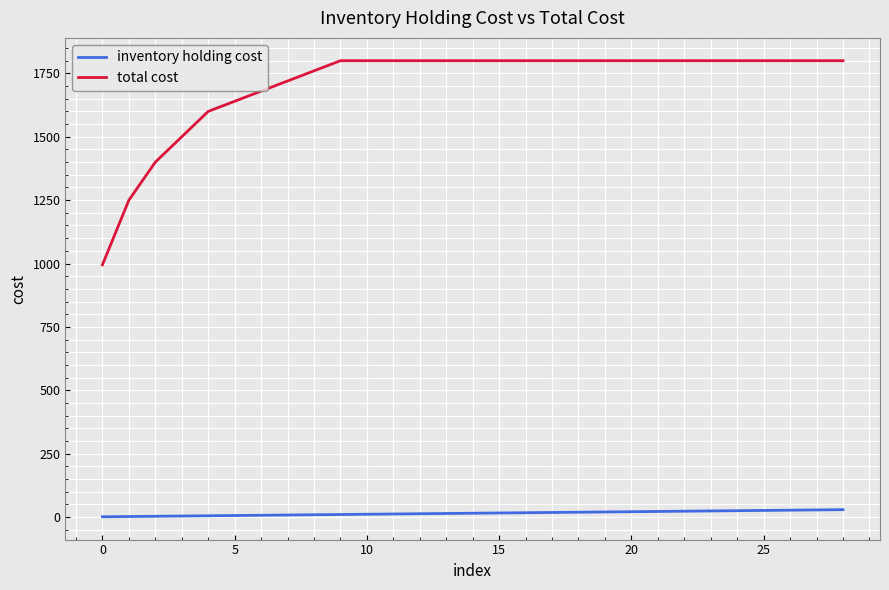

Which series has the widest spread of values?

total cost